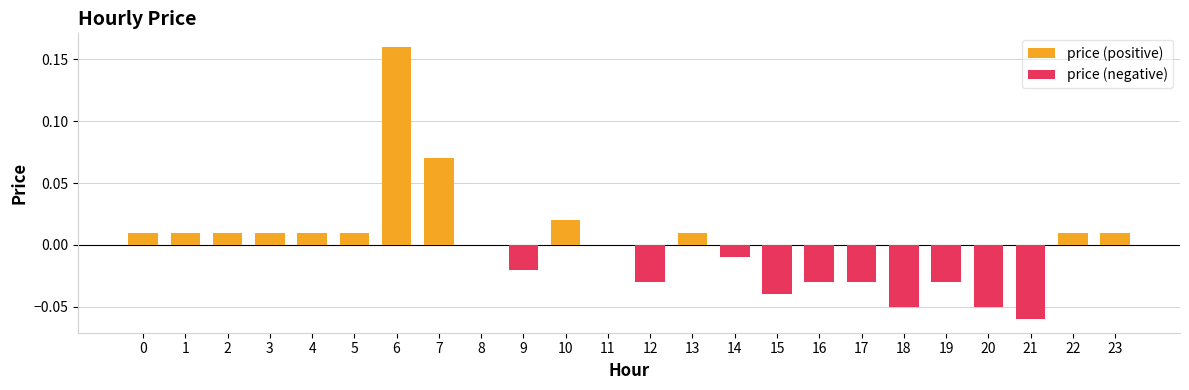

List the labels in order of value, largest first.

6, 7, 10, 0, 1, 2, 3, 4, 5, 13, 22, 23, 8, 11, 14, 9, 12, 16, 17, 19, 15, 18, 20, 21